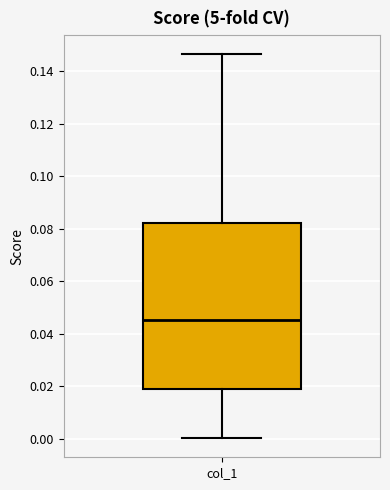

Read this box plot against the y-axis: the position of the median line, the range covered by the box, and the ends of both whiskers. The values are not printed on the chart, so give them approximately, as read against the axis.

median 0.046, box 0.018 to 0.082, whiskers 0.000 to 0.146